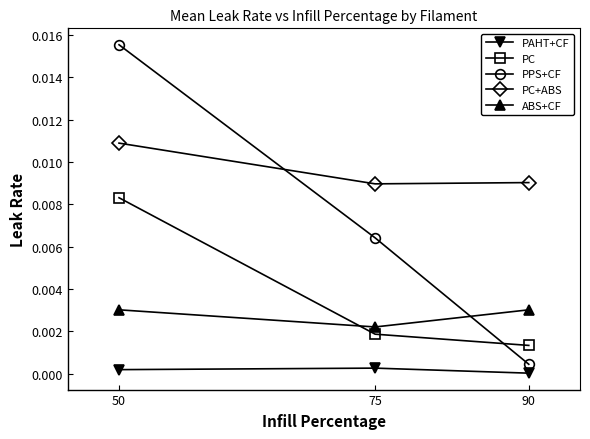

Is it true that PC equals 0.0 at 50?

True